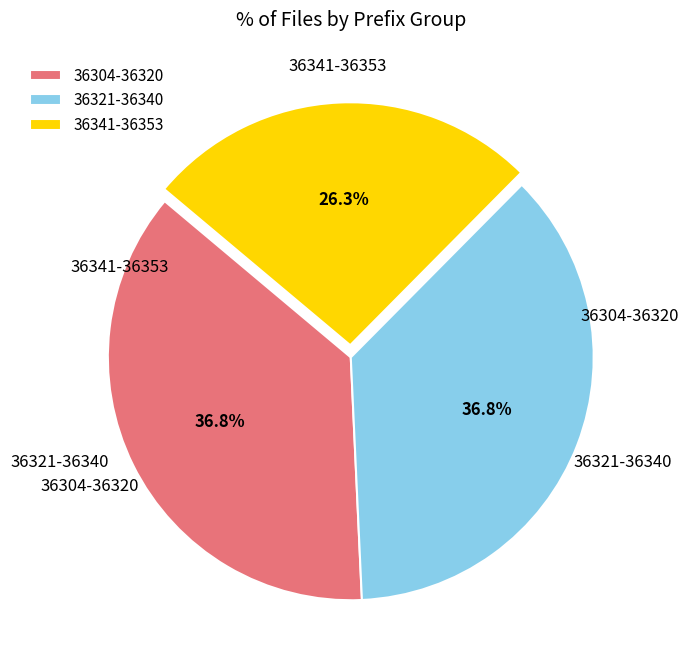

Does any single category account for the majority?

No